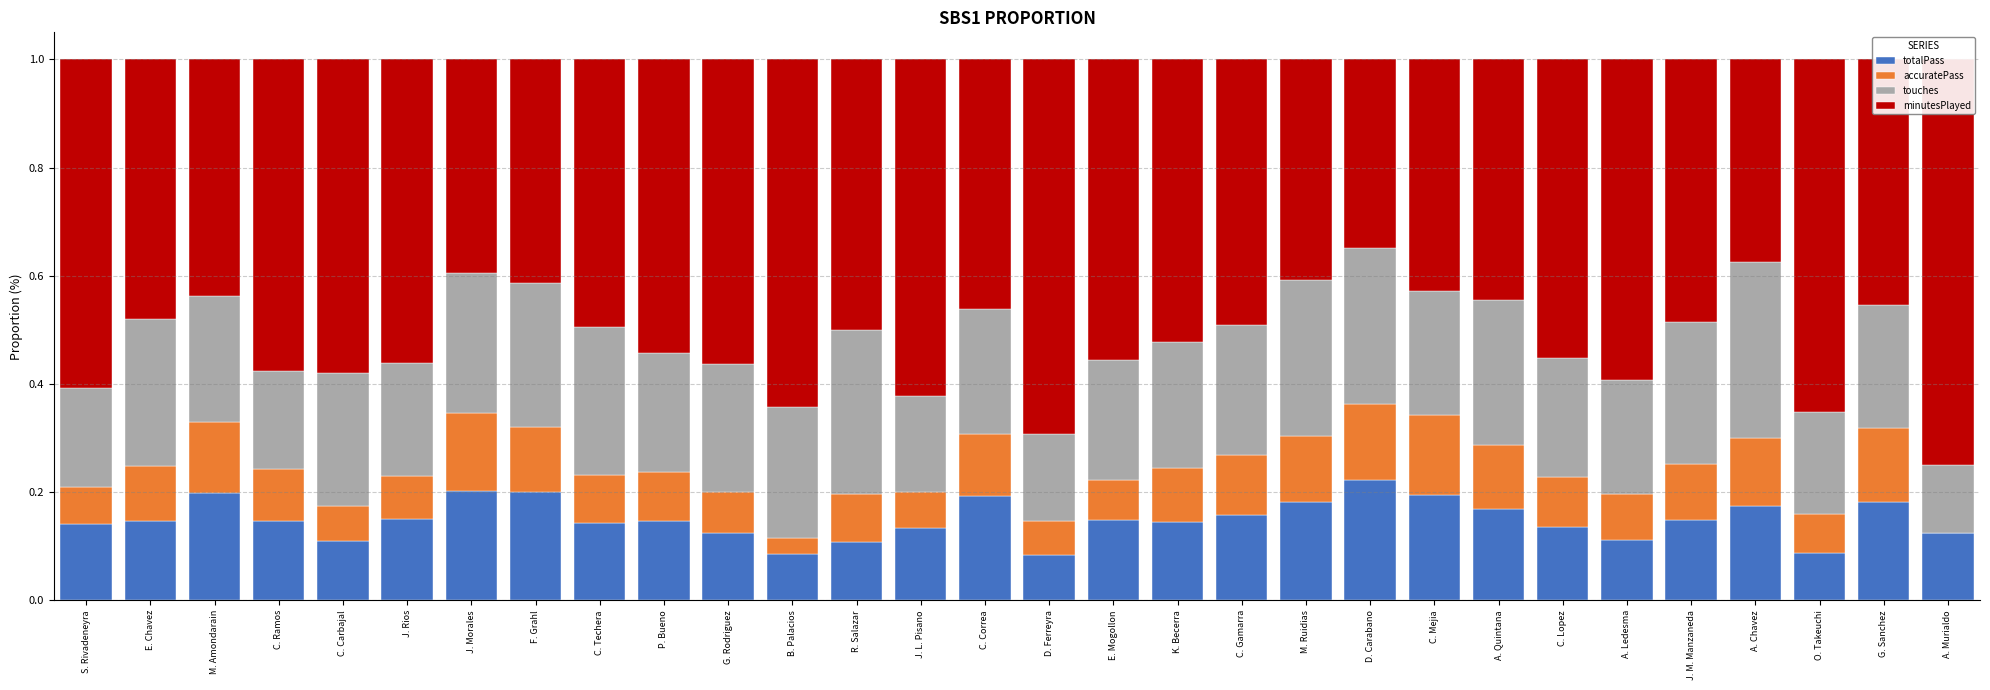

What is the difference between the minutesPlayed values at C. Lopez and C. Techera?

0.1